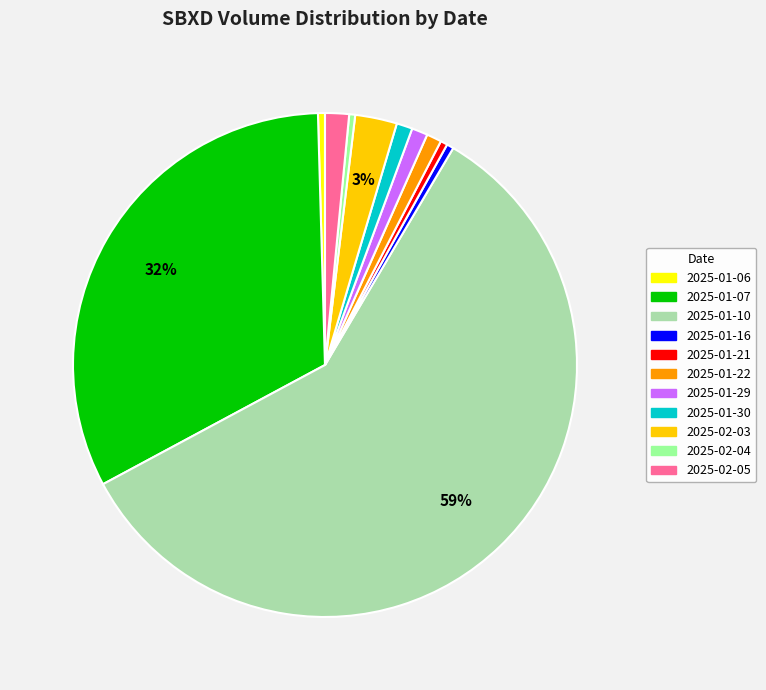

To the nearest percent, what is the average slice percentage?

9%